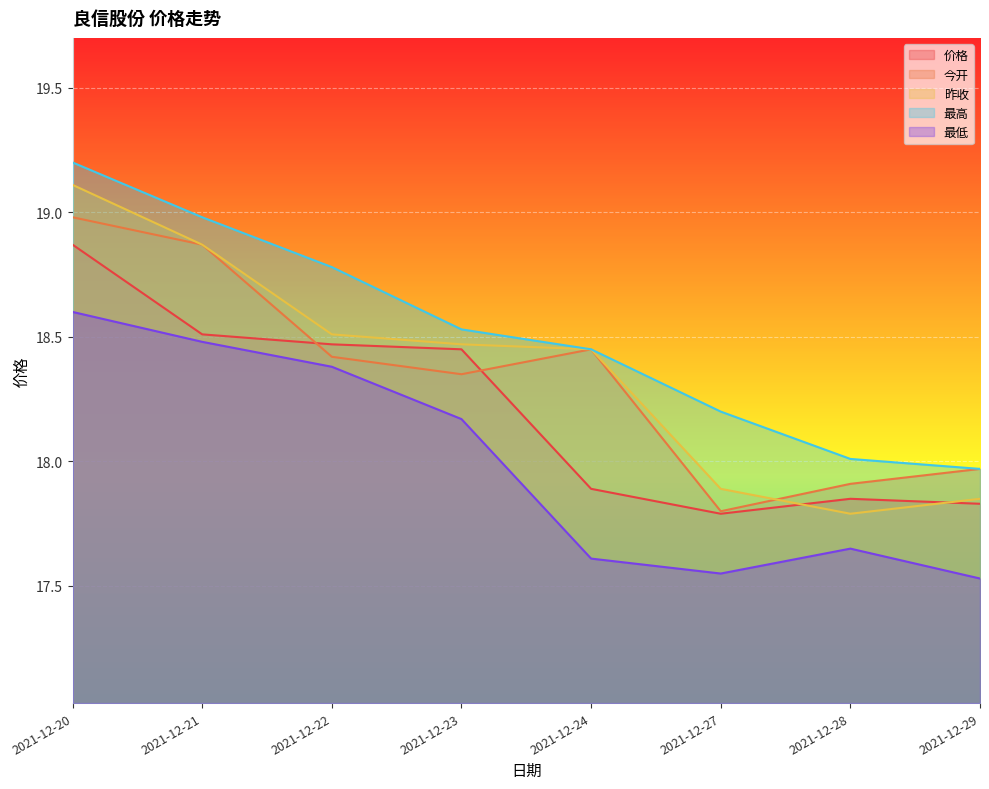

Reading left to right, transcribe all the data shown in this chart.

价格: 18.9	18.5	18.5	18.4	17.9	17.8	17.9	17.8
今开: 19.0	18.9	18.4	18.4	18.4	17.8	17.9	18.0
昨收: 19.1	18.9	18.5	18.5	18.4	17.9	17.8	17.9
最高: 19.2	19.0	18.8	18.5	18.4	18.2	18.0	18.0
最低: 18.6	18.5	18.4	18.2	17.6	17.6	17.6	17.5